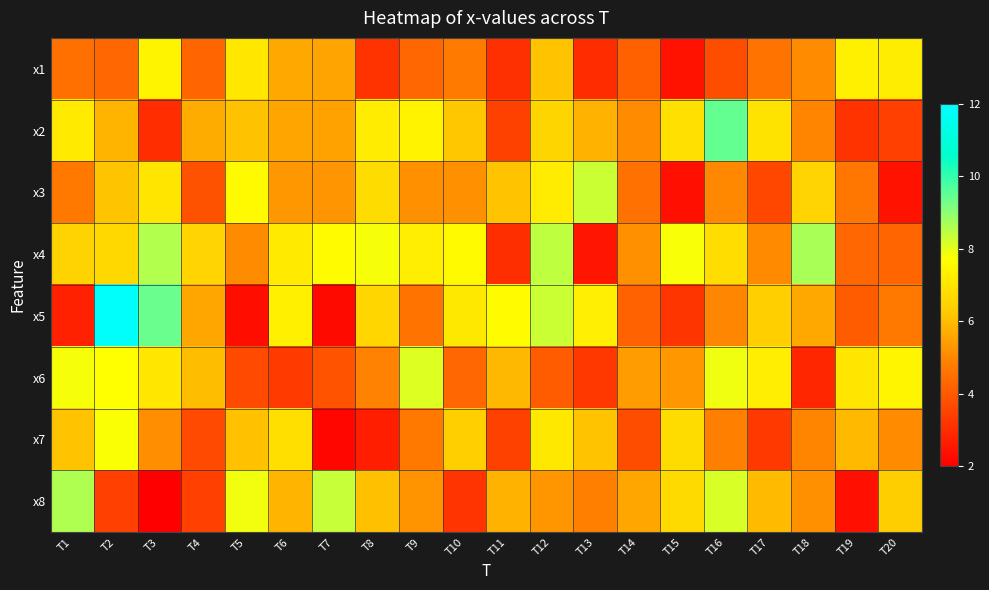

At T12, list the series in order from largest to smallest.

x4, x5, x3, x7, x2, x1, x8, x6